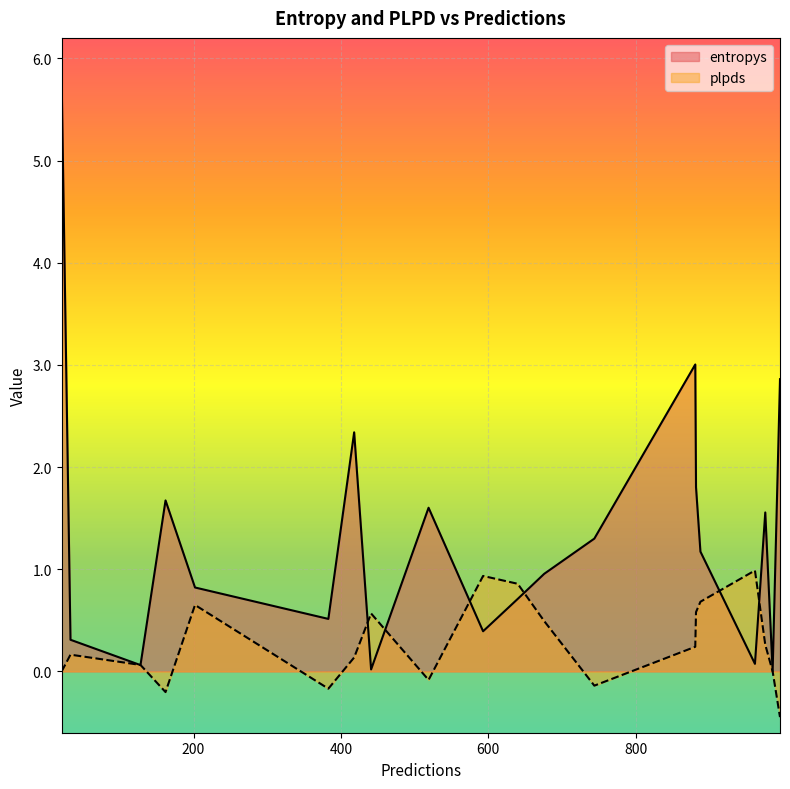

How many intersections are there between entropys and plpds?

6